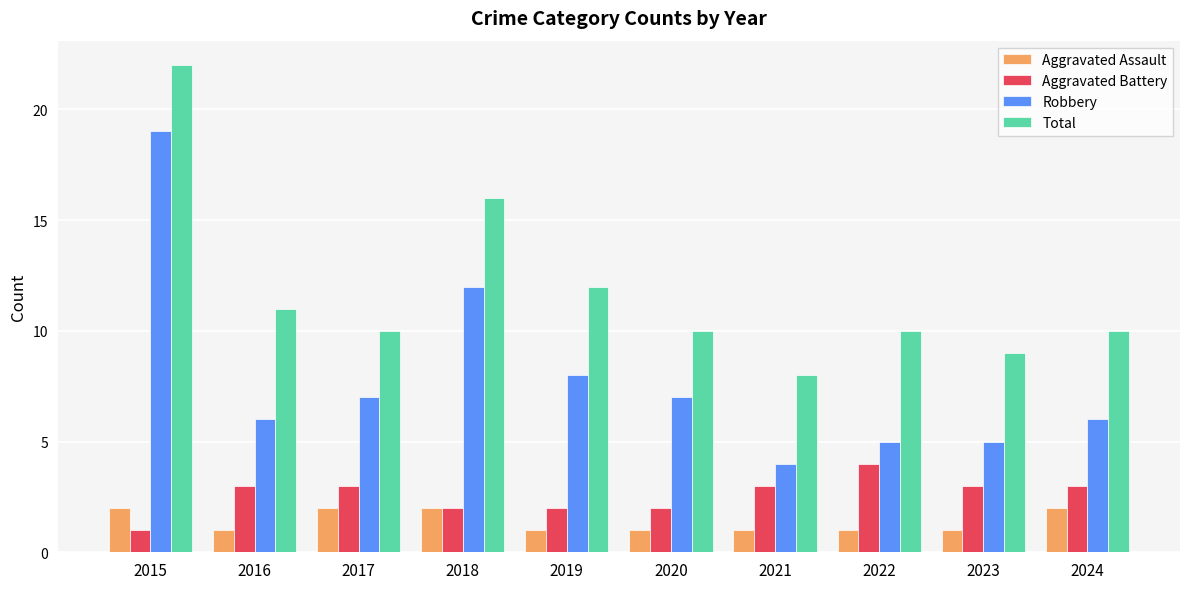

Is it true that Aggravated Battery equals 2 at 2019?

True